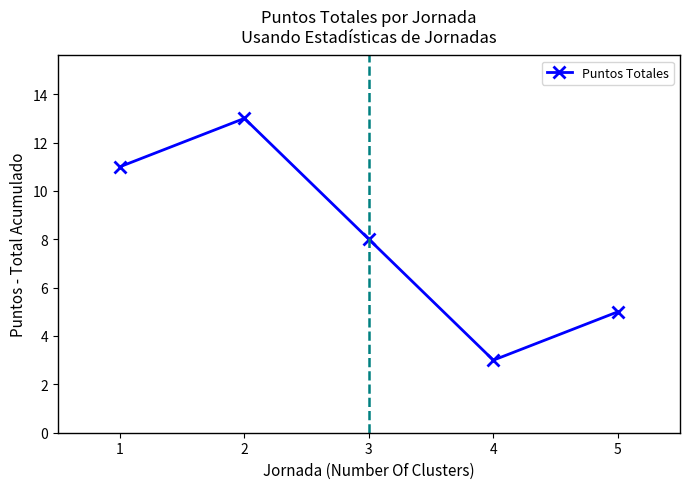

Reading left to right, list all the values displayed in this chart.

1=11	2=13	3=8	4=3	5=5